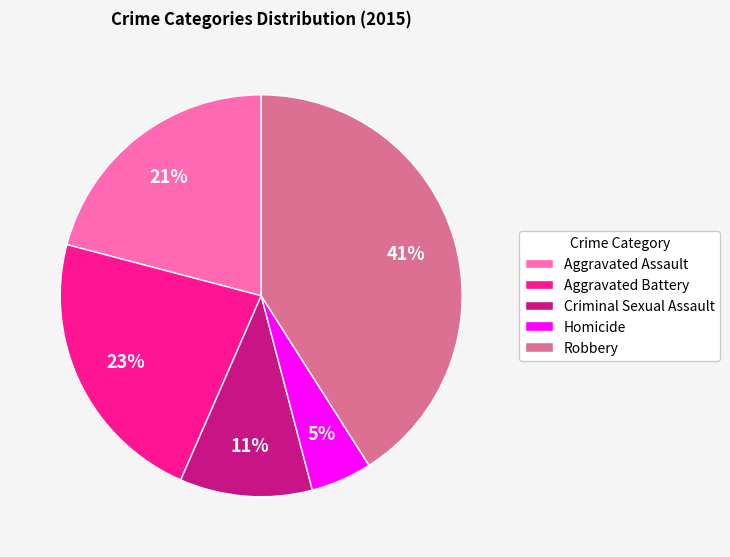

What is the ratio of the value at Aggravated Assault to the value at Aggravated Battery?

0.9